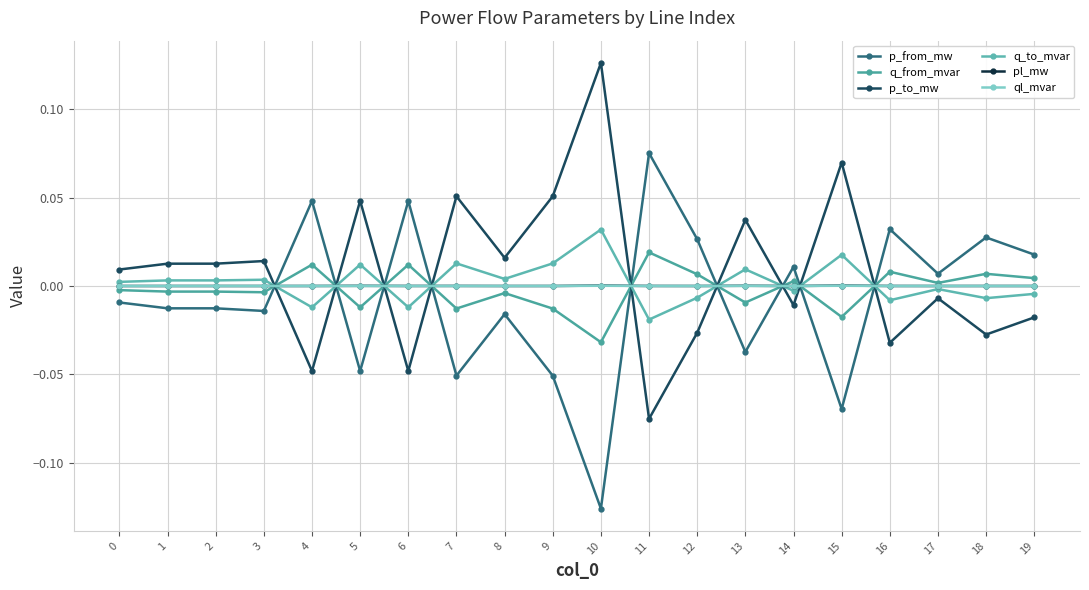

Is the value of q_from_mvar at 4 greater than the value of pl_mw at 12?

Yes